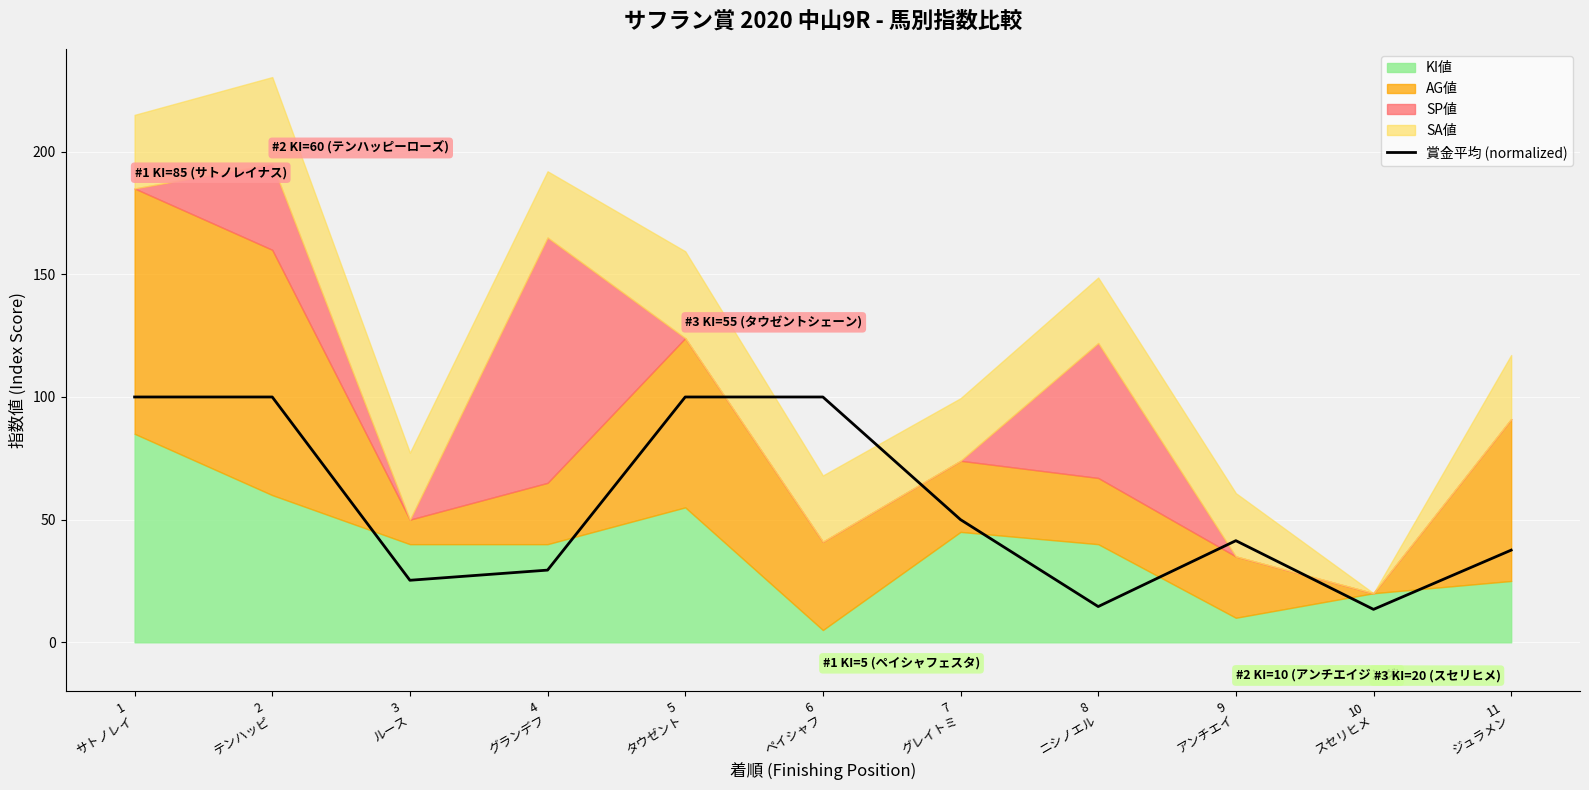

Rank the categories by value from highest to lowest.

1
サトノレイ, 2
テンハッピ, 5
タウゼント, 6
ペイシャフ, 7
グレイトミ, 9
アンチエイ, 11
ジュラメン, 4
グランデフ, 3
ルース, 8
ニシノエル, 10
スセリヒメ